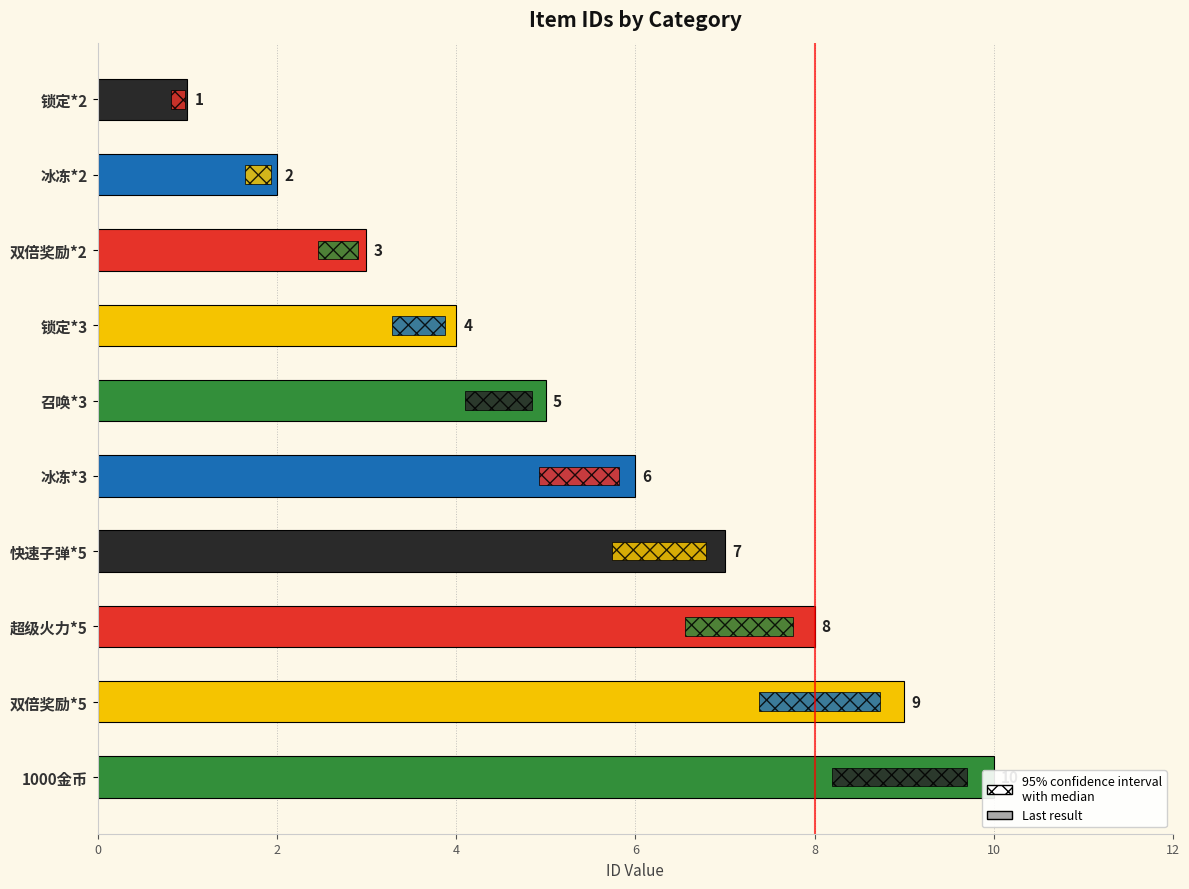

What is the greatest value displayed?

10